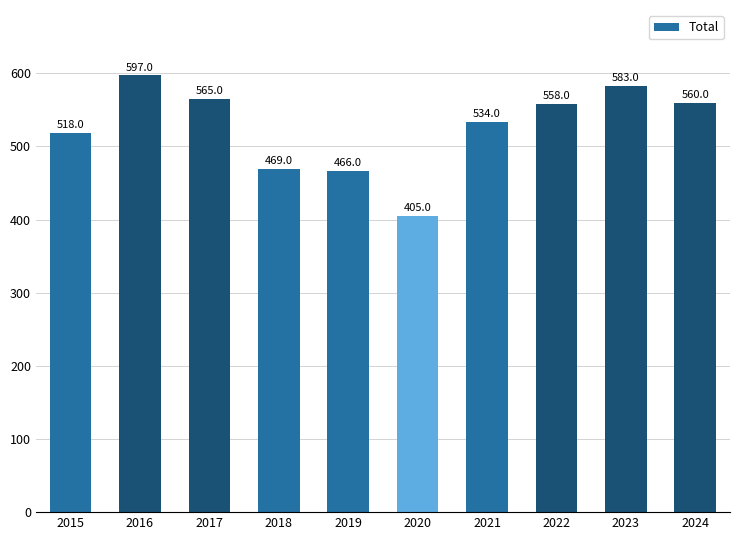

The value at 2022 is 368. True or false?

False